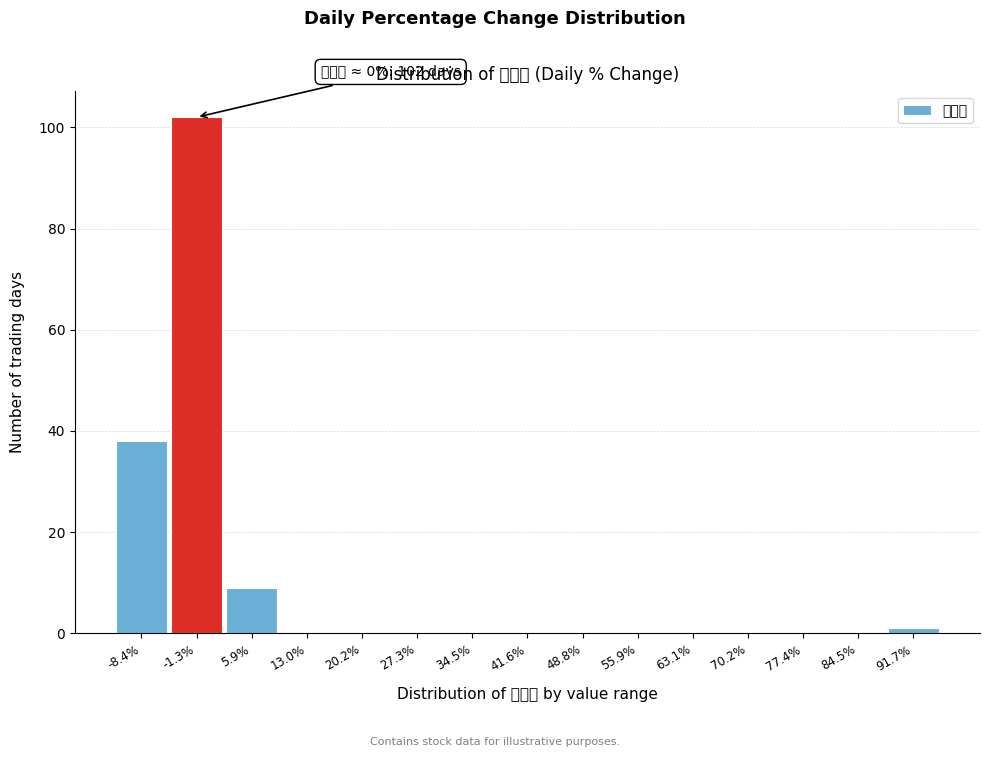

The value at 77.4% is -34. True or false?

False